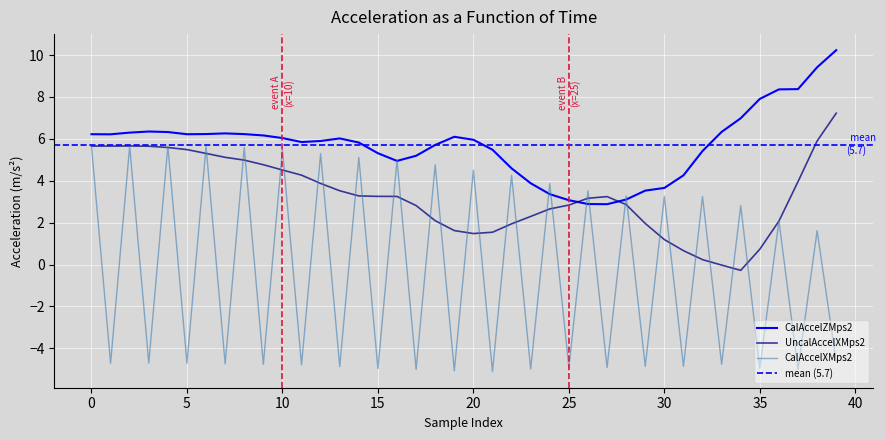

What is the highest value of the CalAccelXMps2 series?

5.7